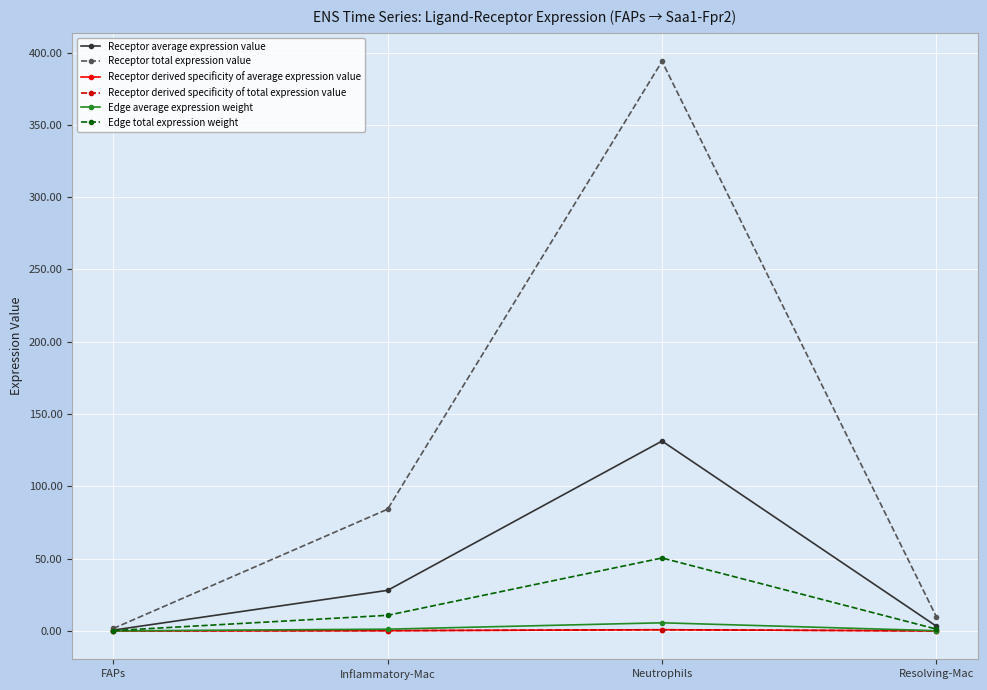

At how many categories does at least one series exceed 193?

1